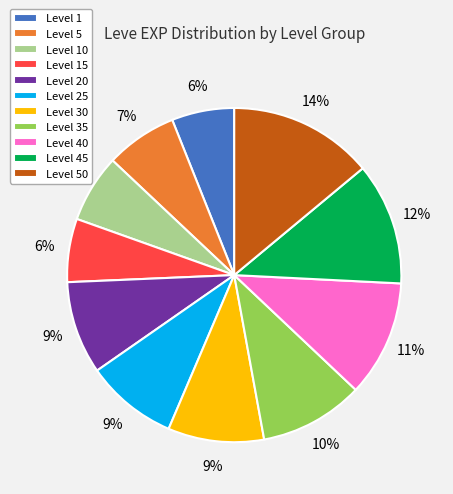

Combined, do Level 15 and Level 30 account for over 50%?

No